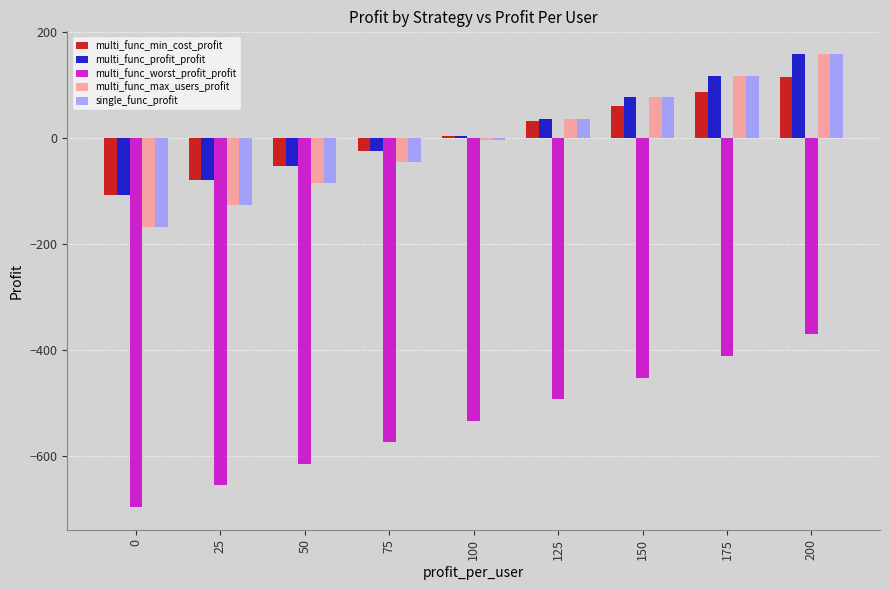

What is the approximate value of multi_func_max_users_profit at 25?

-126.3